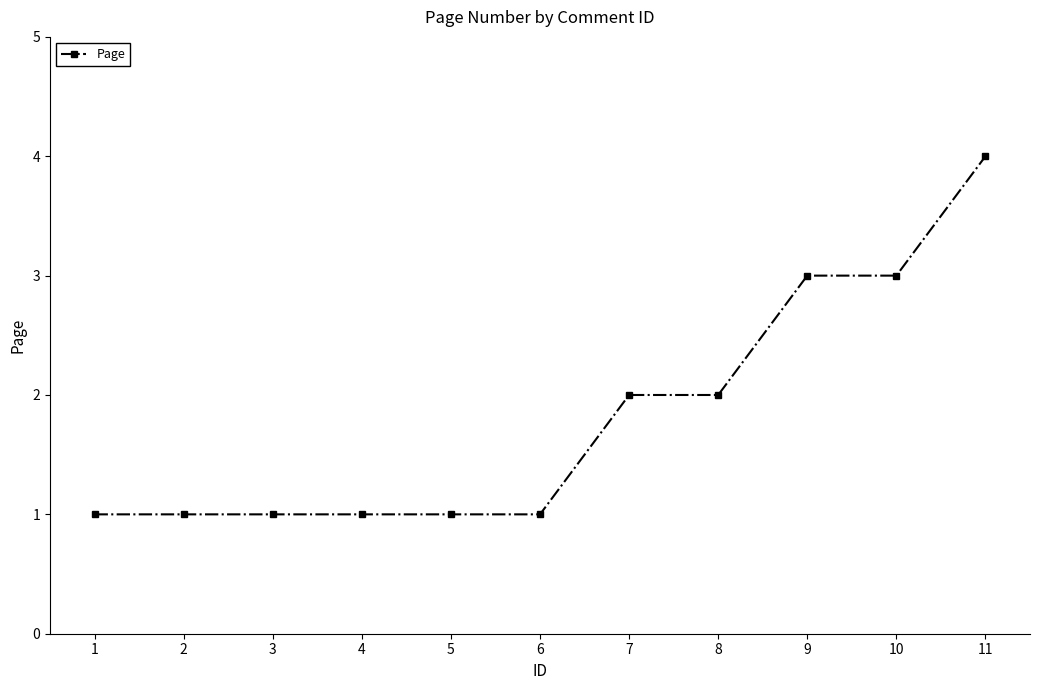

The value at 5 is 1. True or false?

True